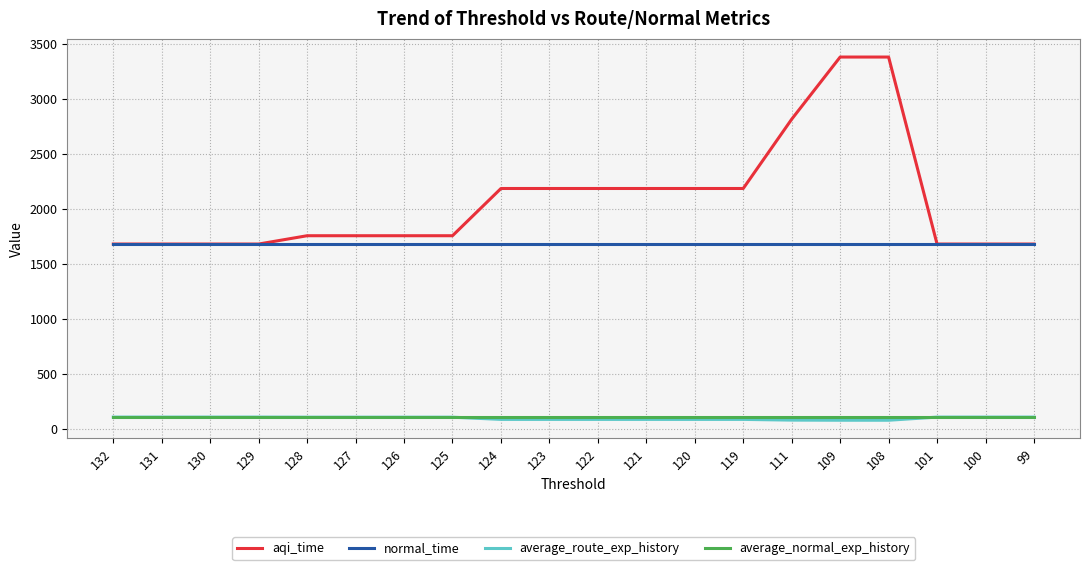

True or false: aqi_time and average_normal_exp_history intersect in this chart.

False